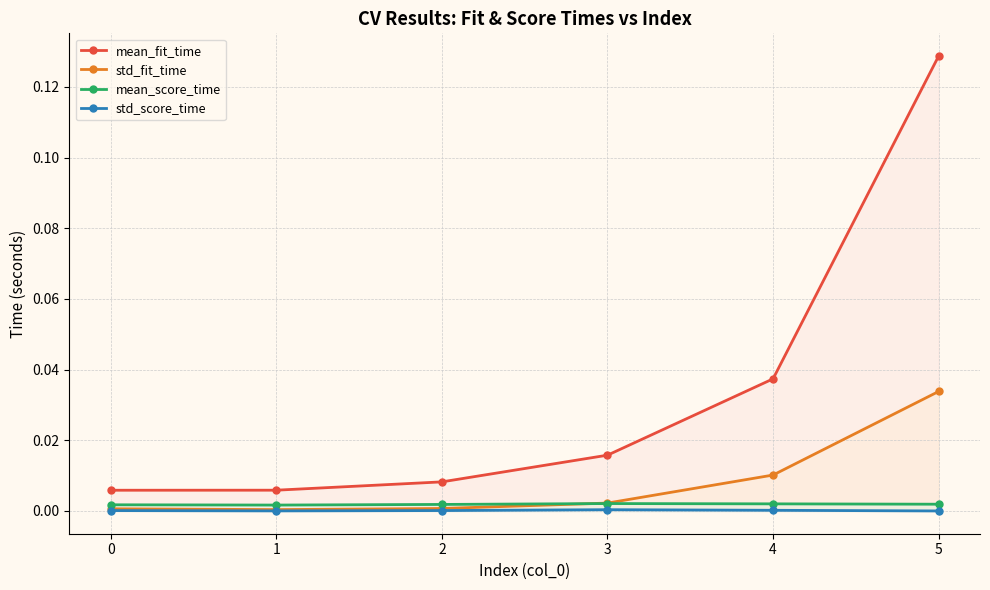

True or false: mean_score_time has more than 0 interior local peaks.

True